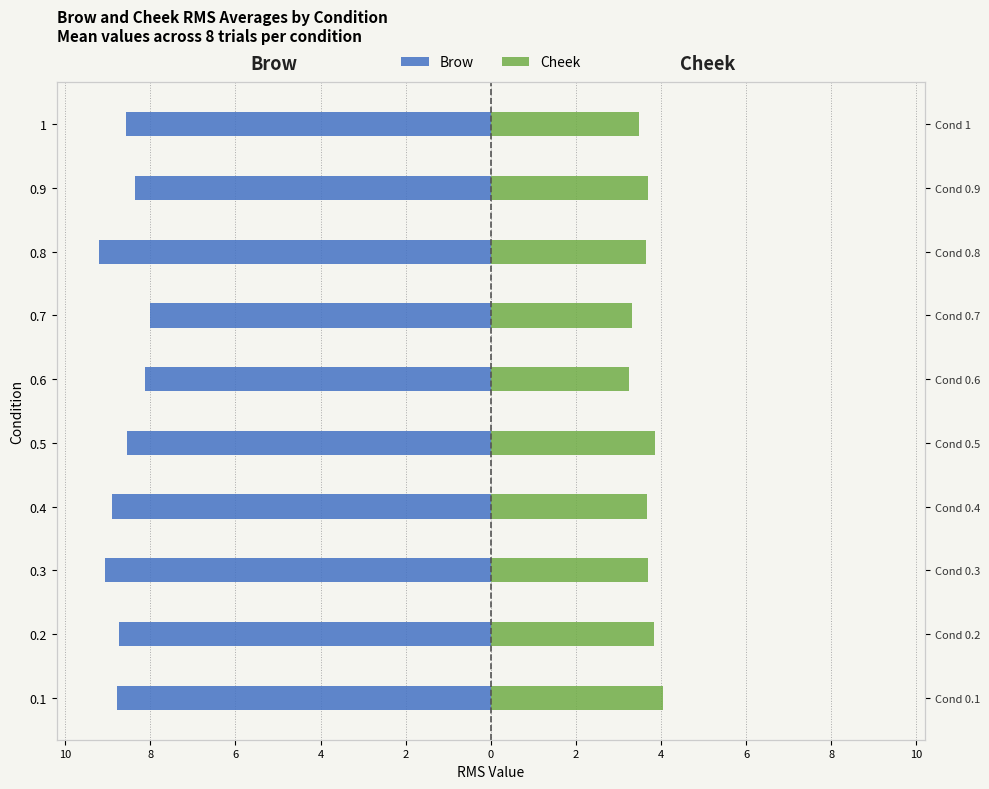

What are all the series names shown in the legend?

Brow, Cheek